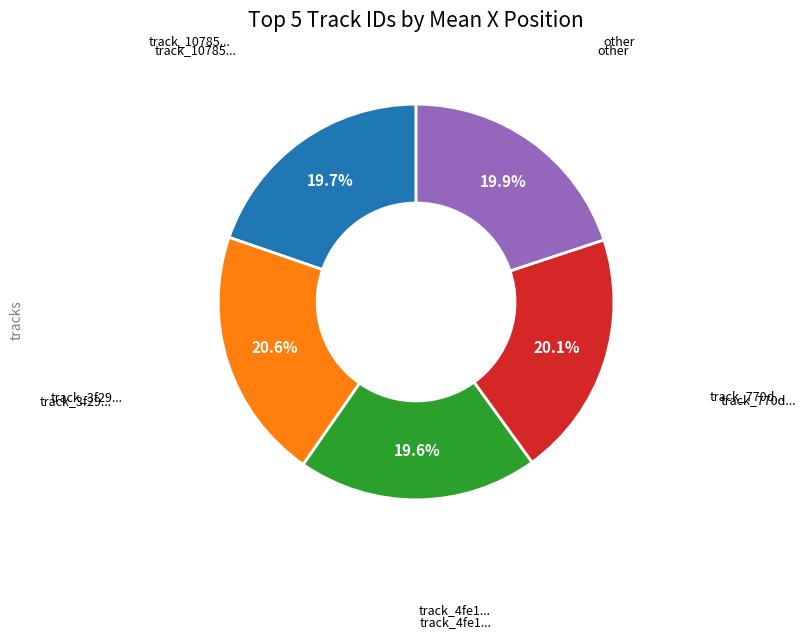

Is it true that other is 20% of the pie?

True